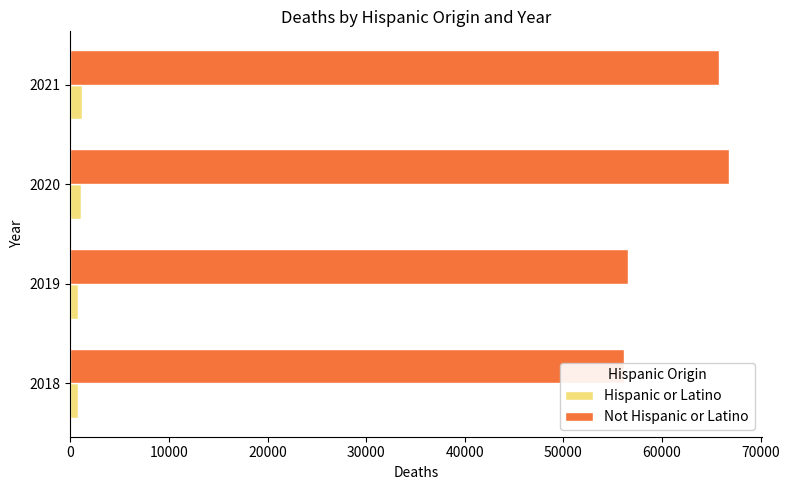

True or false: Hispanic or Latino has a value of 801 at 10000.

True